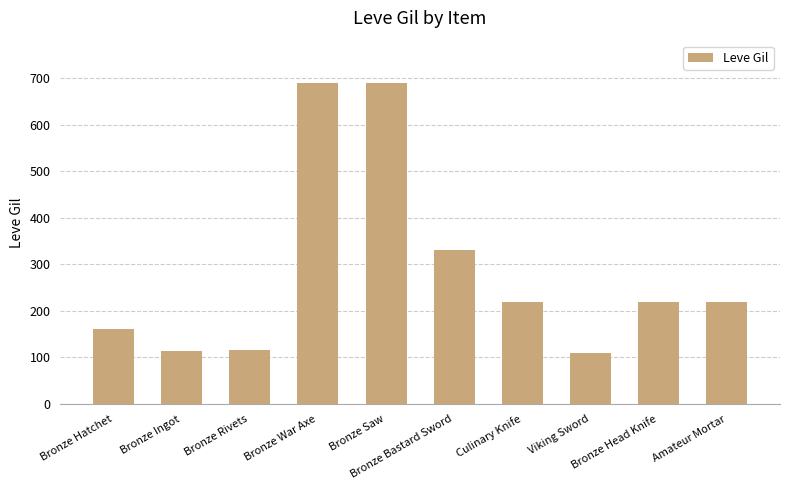

Where is the data nearest to the value 400?

Bronze Bastard Sword